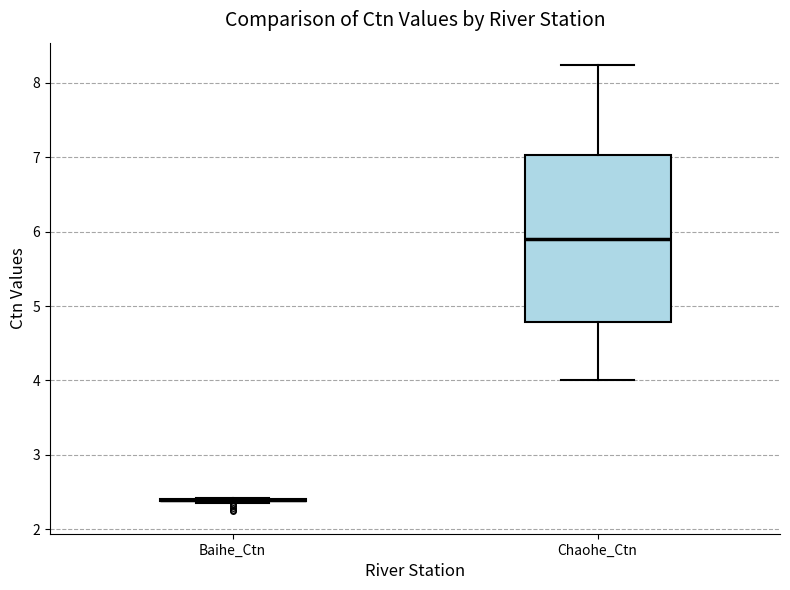

Reading left to right, transcribe this box plot: for each box, give where its median line is, the range the box spans, and where its two whiskers end, as read against the y-axis. The values are not printed on the chart, so give them approximately, as read against the axis.

Baihe_Ctn: box collapsed to a line at 2.4, whiskers 2.4 to 2.4
Chaohe_Ctn: median 5.9, box 4.8 to 7.0, whiskers 4.0 to 8.2